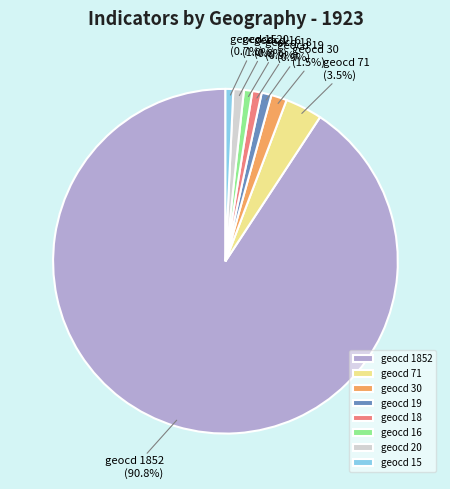

What is the majority slice?

geocd 1852